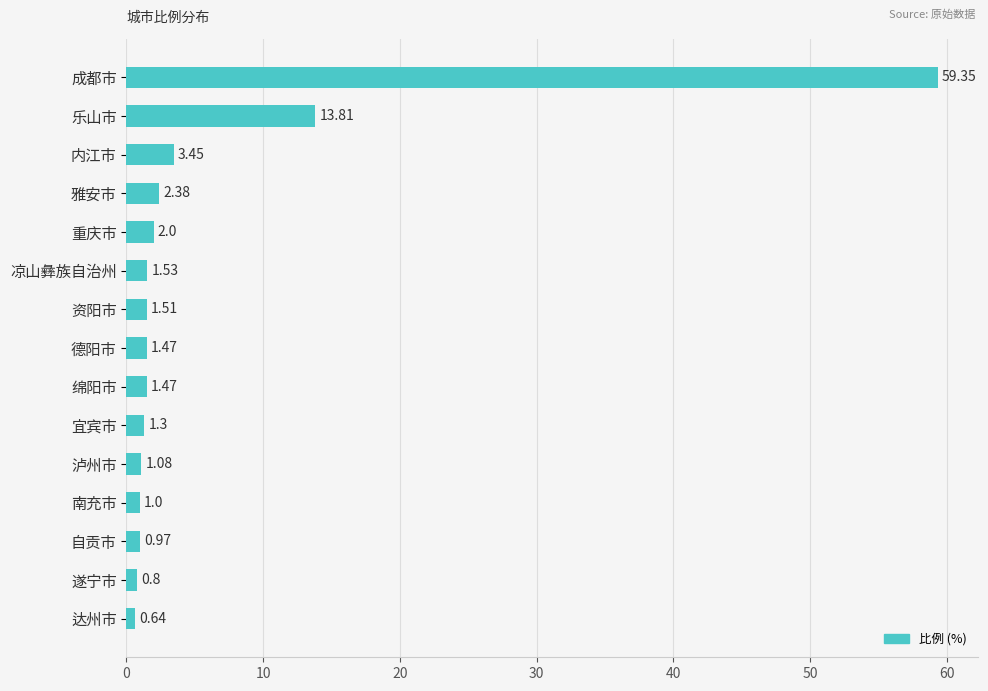

What is the ratio of the value at 凉山彝族自治州 to the value at 宜宾市?

1.2